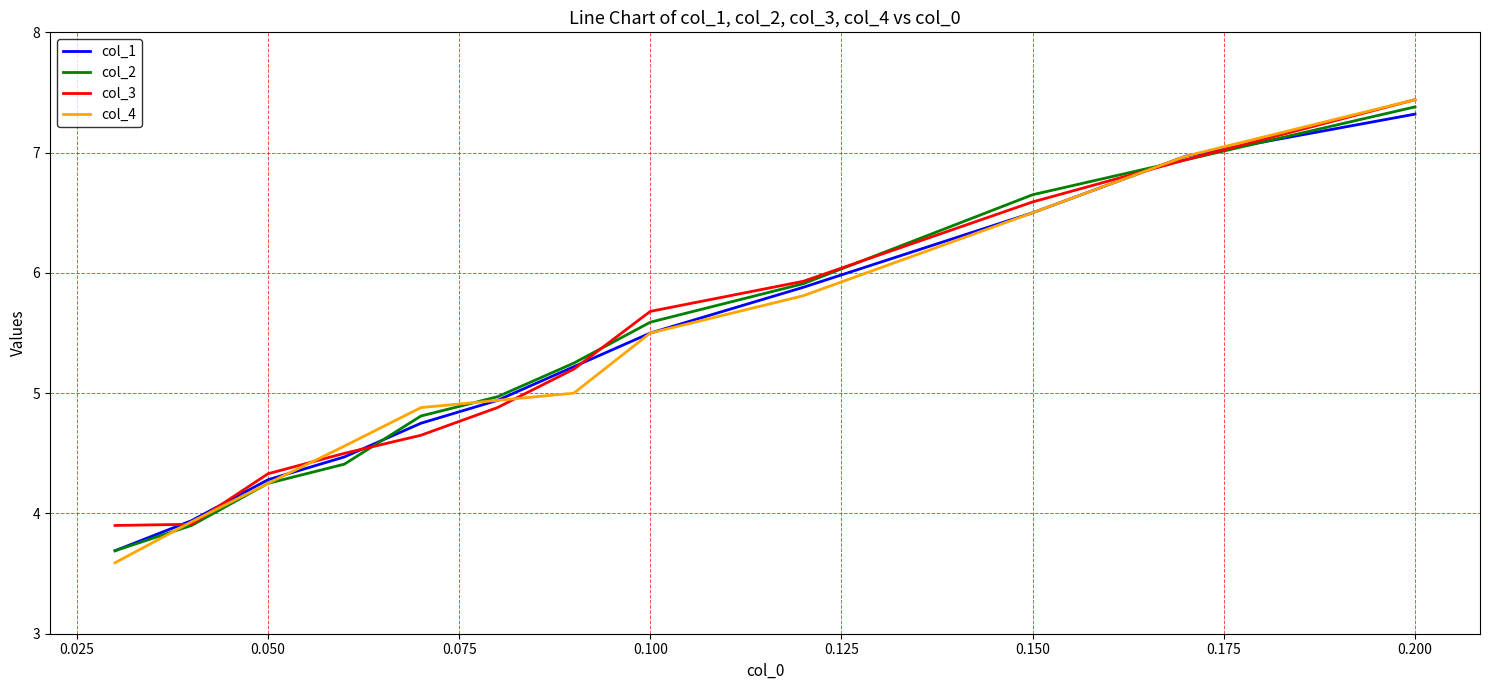

True or false: col_2 has more than 0 interior local peaks.

False